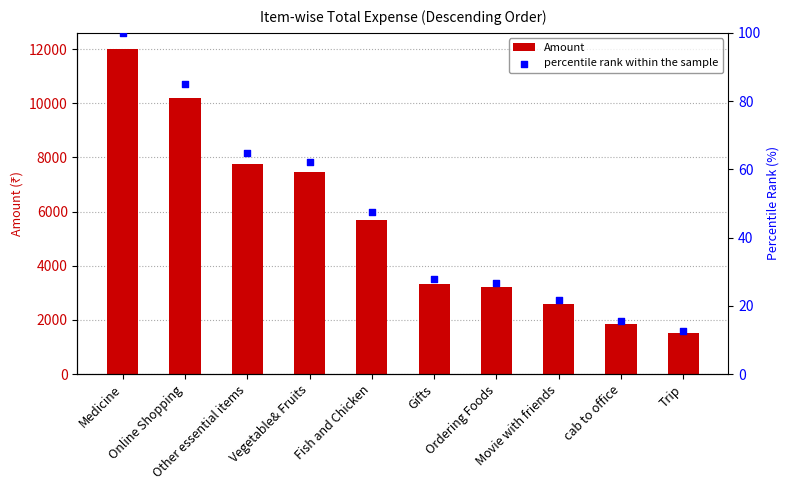

Which series has the largest Y range (max minus min)?

Amount